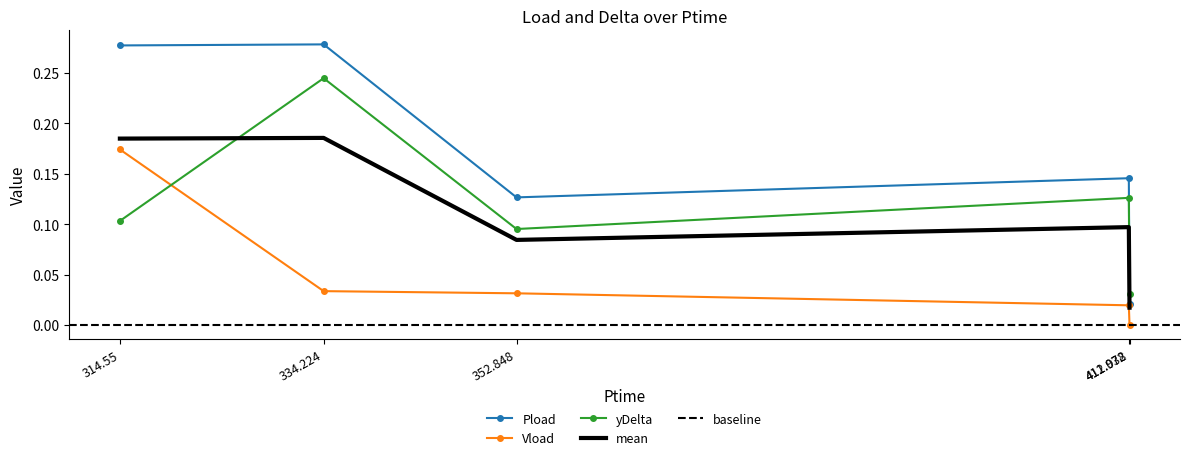

How many lines are shown in the chart?

3